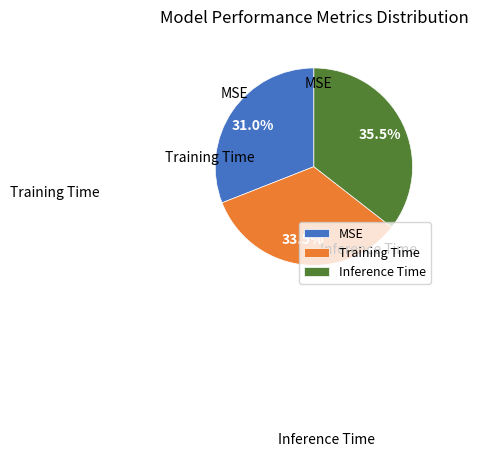

Count the number of slices in the pie.

3